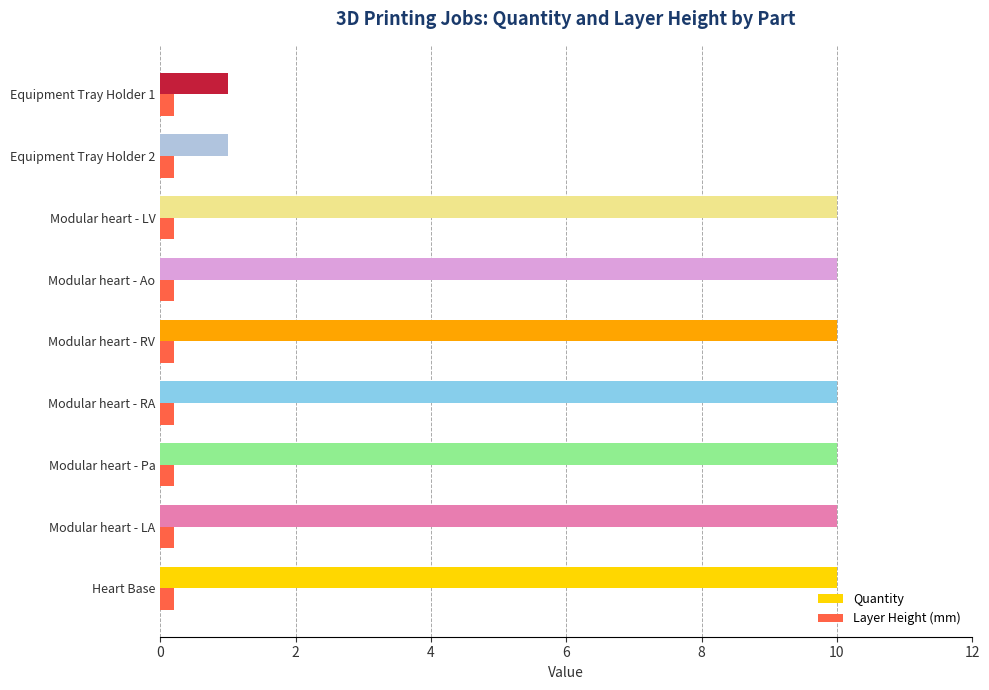

What is the difference between the second highest and second lowest values in the Quantity series?

9.0